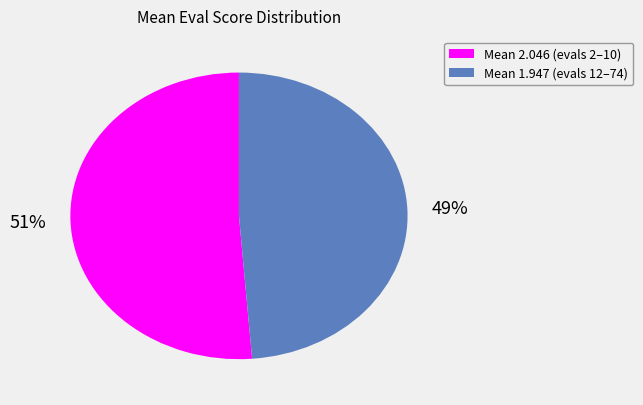

What percentage is the Mean 1.947 (evals 12–74) slice, to the nearest percent?

49%